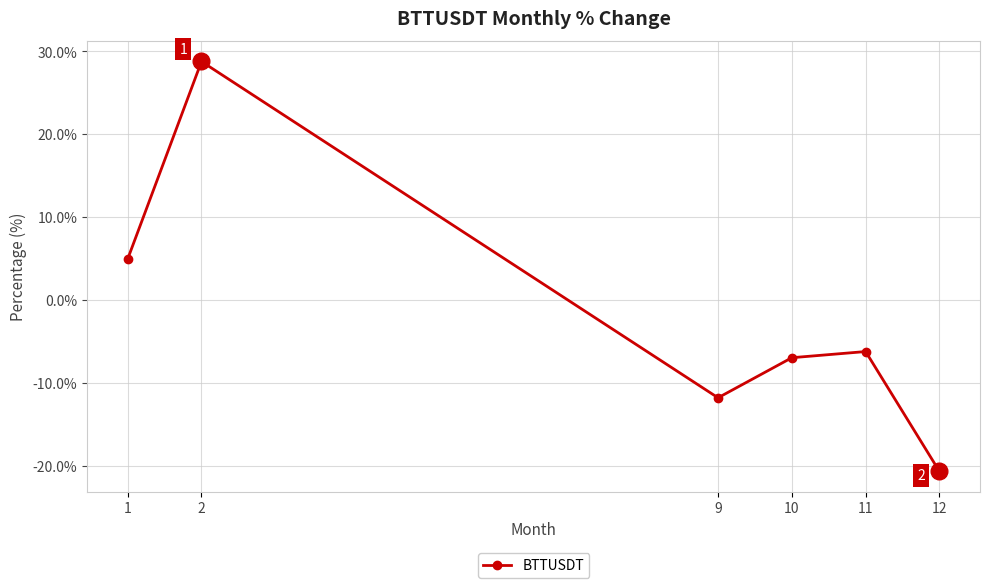

What is the minimum value shown in the chart?

-20.6